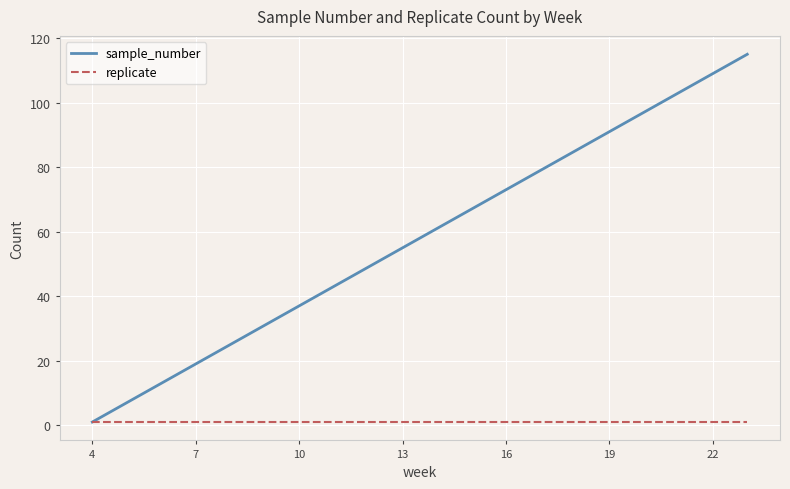

Which series has the widest spread of values?

sample_number